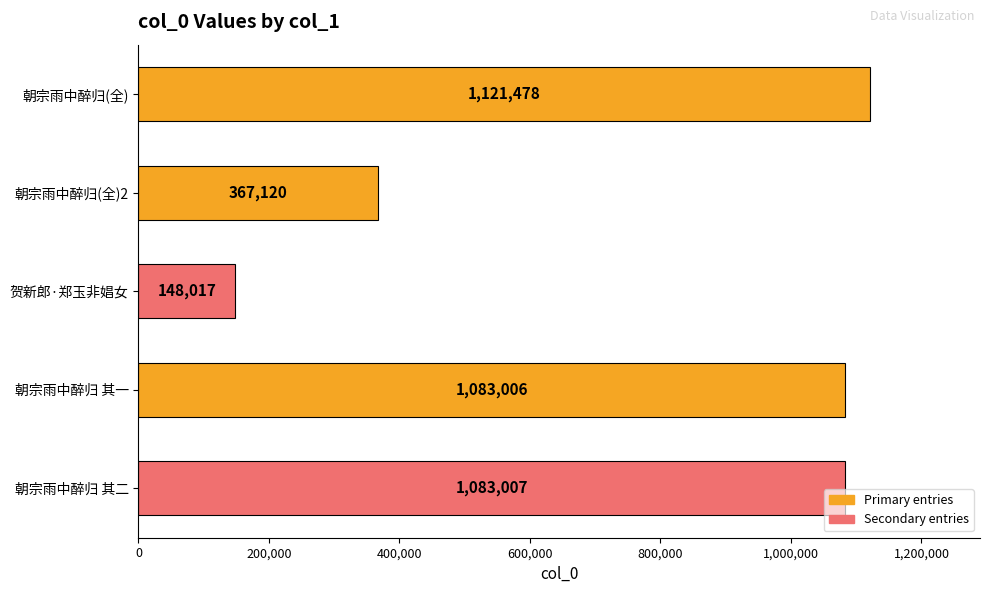

How many bars are there in total?

5